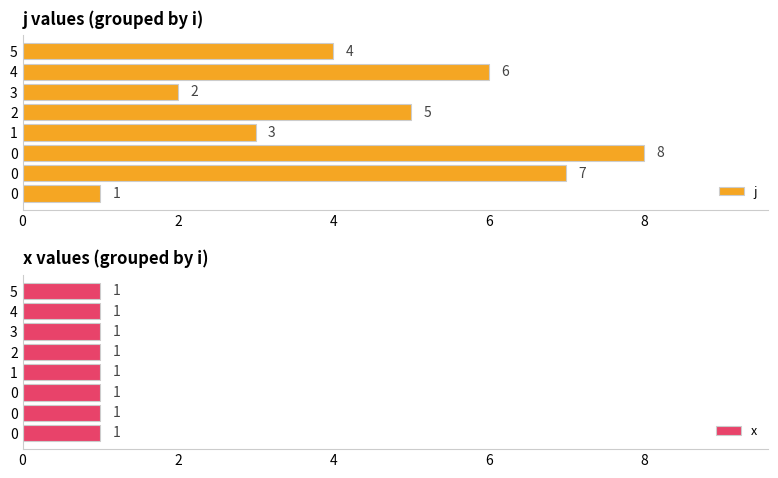

How many values in the j series are below 5?

4